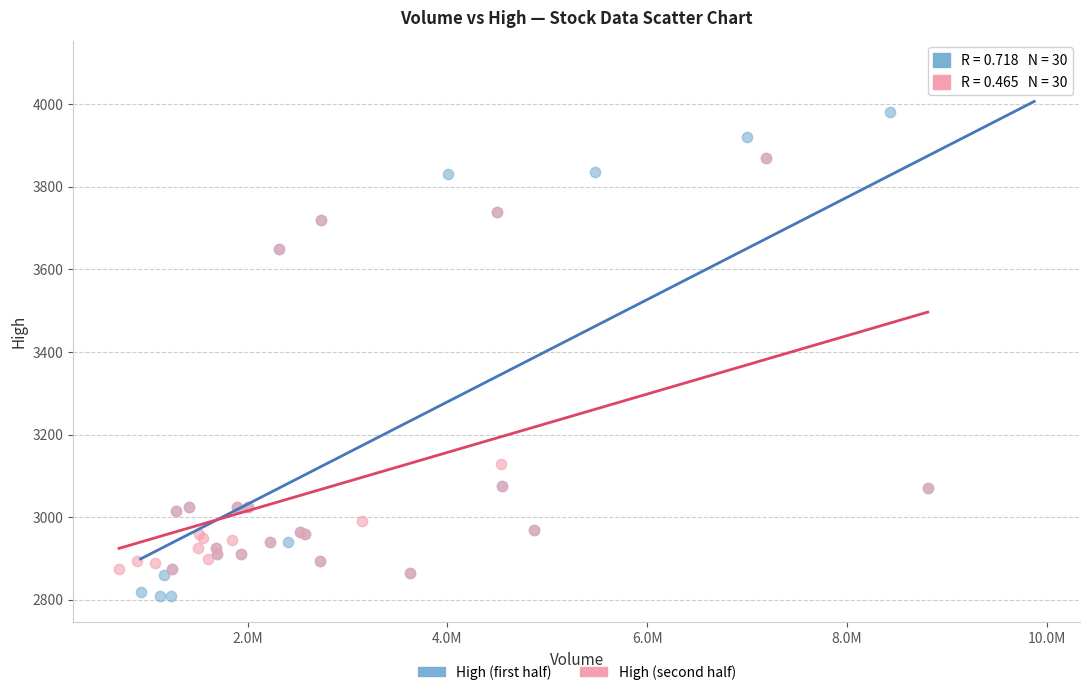

What are all the series names shown in the legend?

High (first half), High (second half)